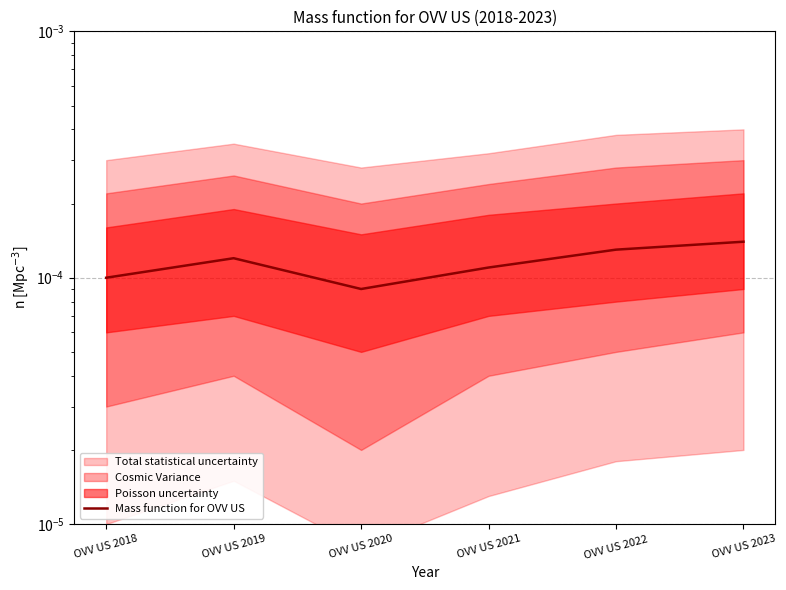

Which label corresponds to the smallest value in the chart?

OVV US 2020